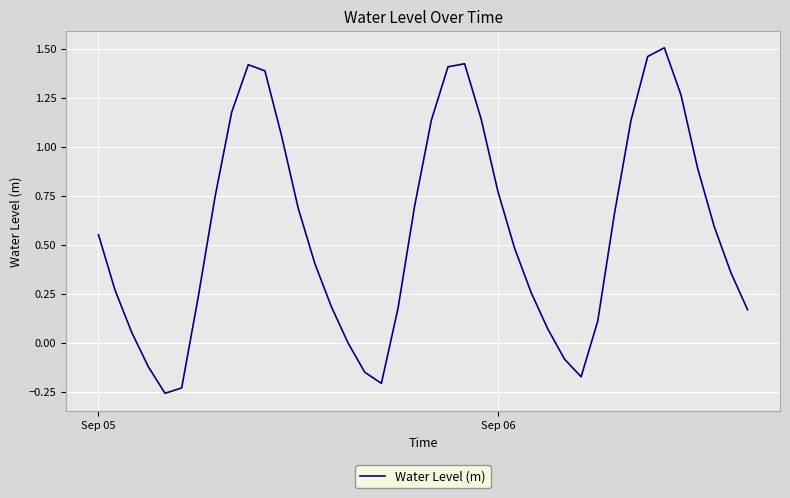

How many interior local valleys (lower than both neighbors) does the data have?

3